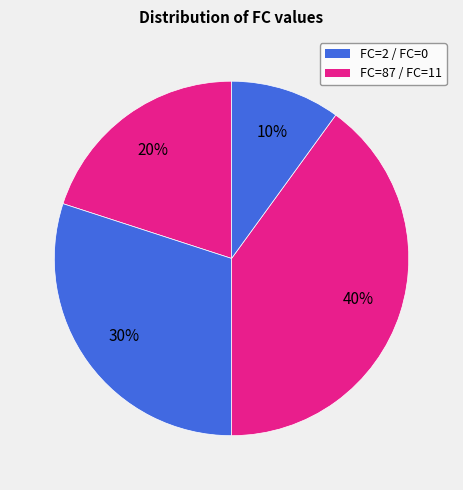

To the nearest percent, what is the average slice percentage?

25%